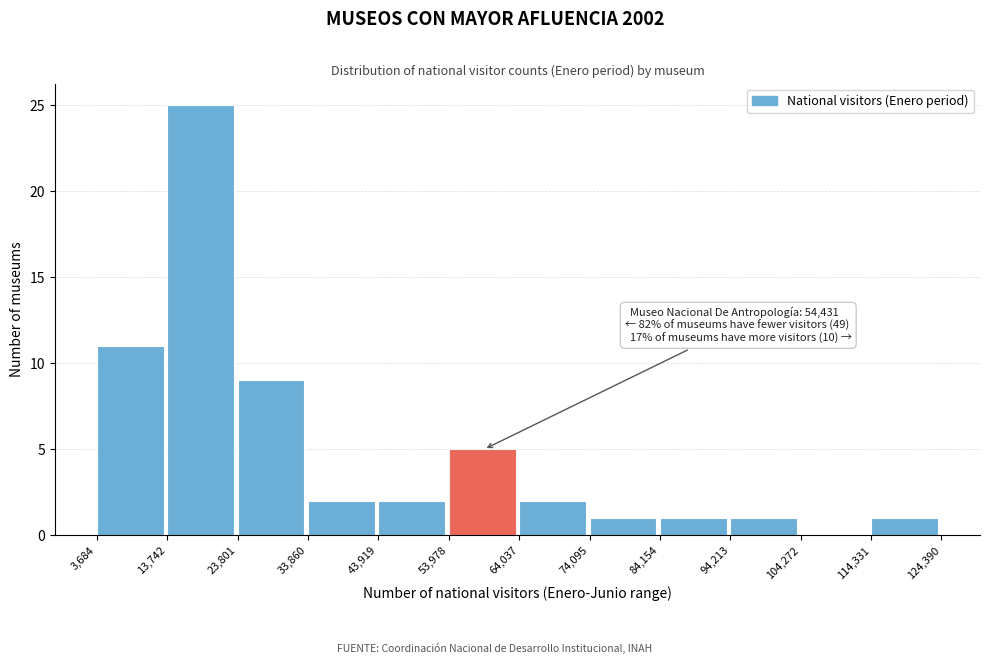

Over which range of the x-axis is the bar tallest?

13,742 to 23,801